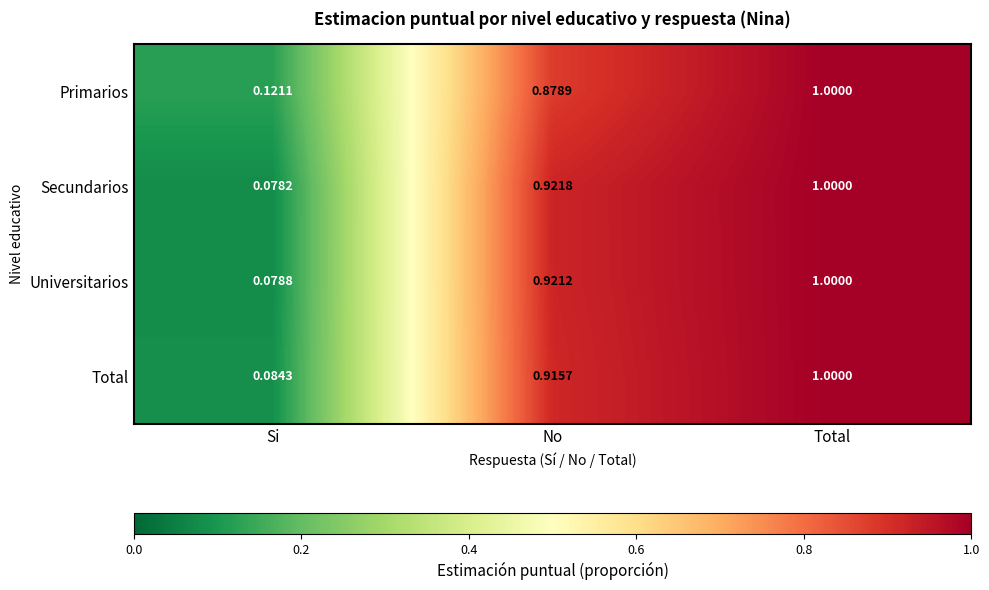

Rank the series at Si from lowest to highest value.

Secundarios, Universitarios, Total, Primarios